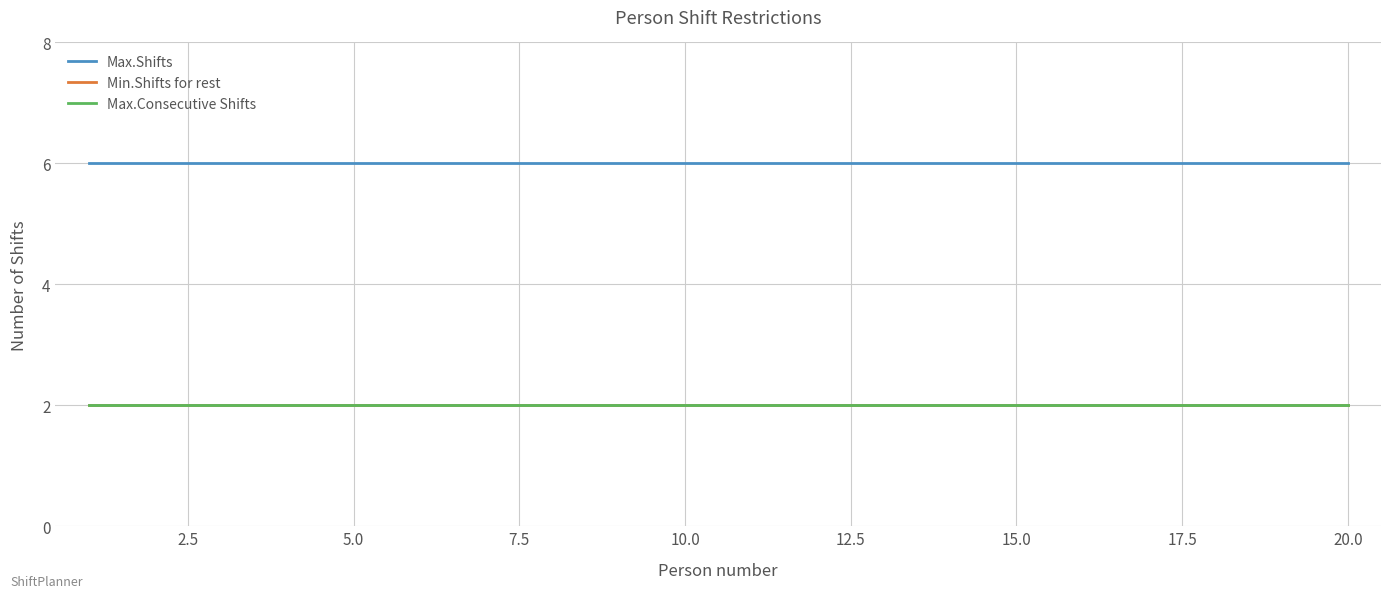

Does the chart display data point markers on the line(s)?

No